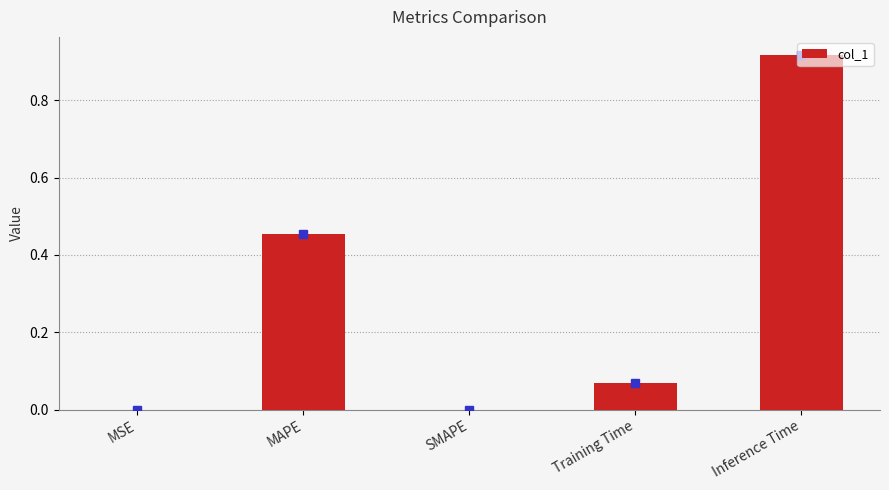

The value at MSE is 0.0. True or false?

True